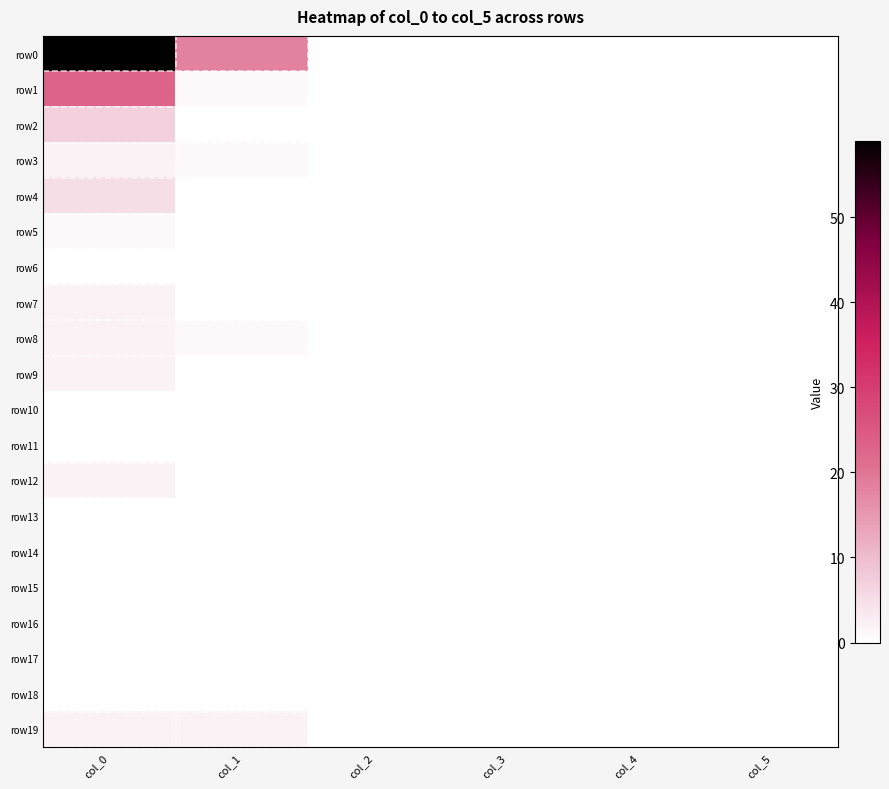

Rank the series at col_0 from lowest to highest value.

row6, row10, row11, row13, row14, row15, row16, row17, row18, row5, row3, row7, row8, row9, row12, row19, row4, row2, row1, row0